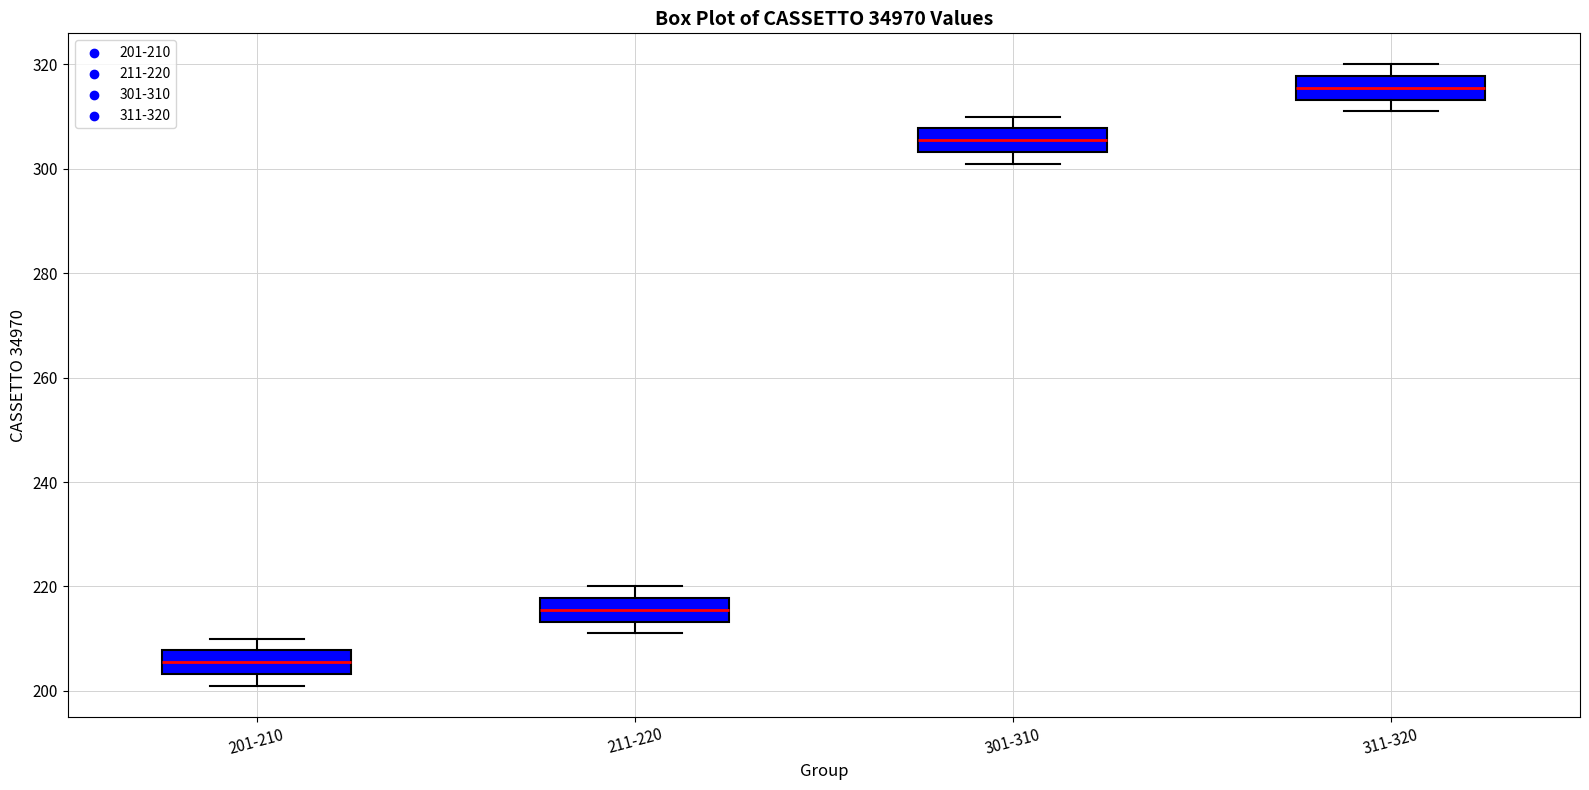

Reading left to right, read every box against the y-axis: the position of its median line, the range the box covers, and the ends of its whiskers. The values are not printed on the chart, so give them approximately, as read against the axis.

201-210: median 206, box 204 to 208, whiskers 202 to 210
211-220: median 216, box 214 to 218, whiskers 212 to 220
301-310: median 306, box 304 to 308, whiskers 302 to 310
311-320: median 316, box 314 to 318, whiskers 312 to 320